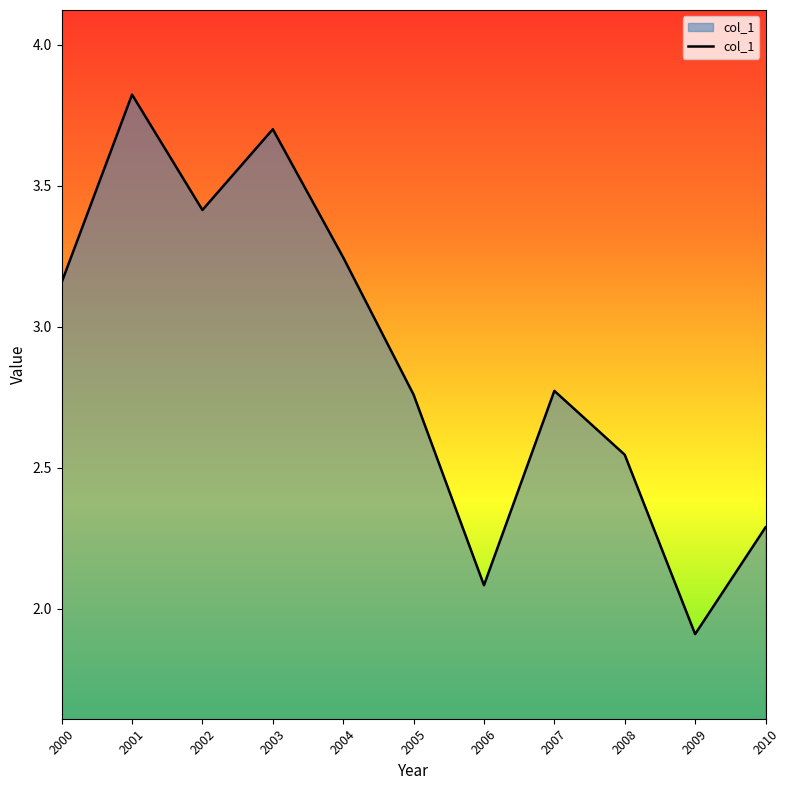

What is the difference between the values at 2009 and 2004?

1.3